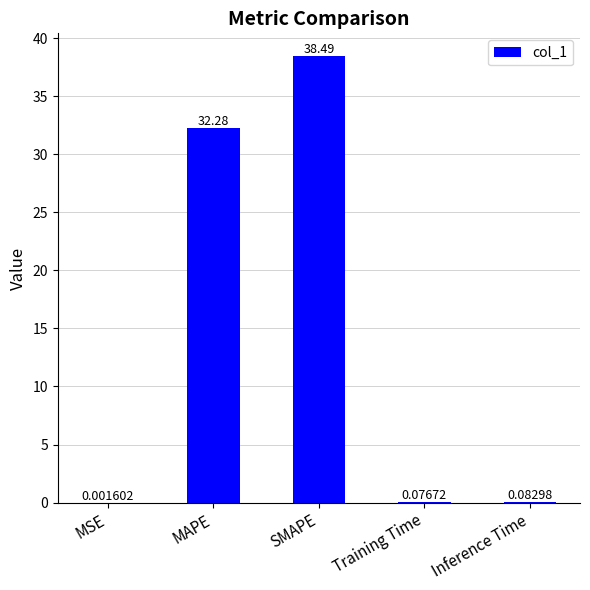

What is the sum of all values?

70.9